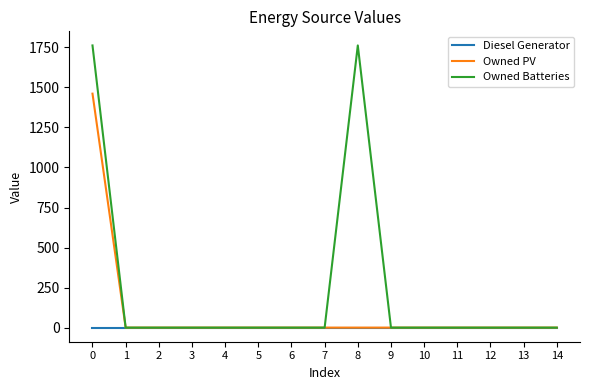

List the series in order of their peak value, highest first.

Owned Batteries, Owned PV, Diesel Generator